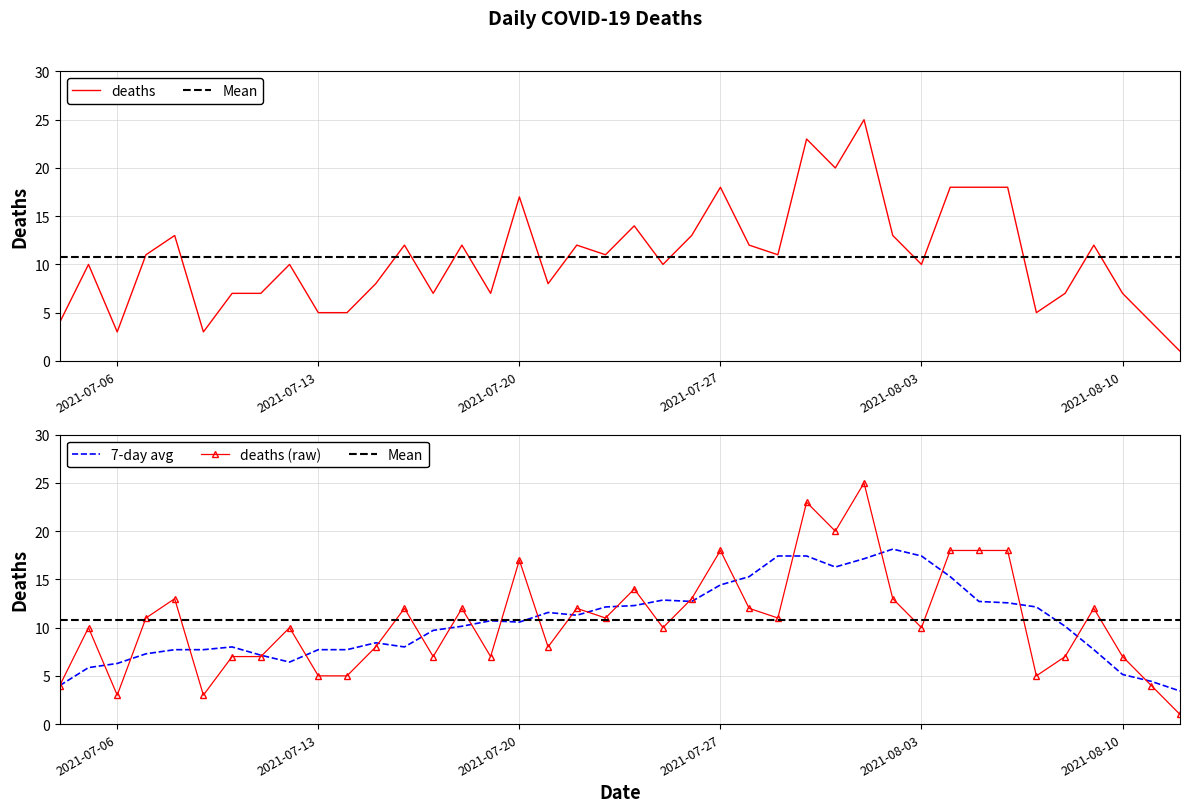

True or false: deaths (raw) has a value of 7.0 at 2021-08-10.

True